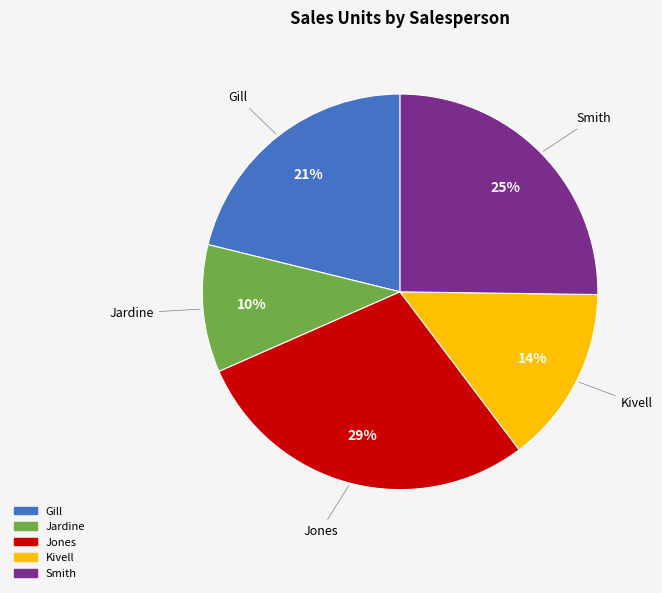

What is the smallest slice in the pie chart?

Jardine